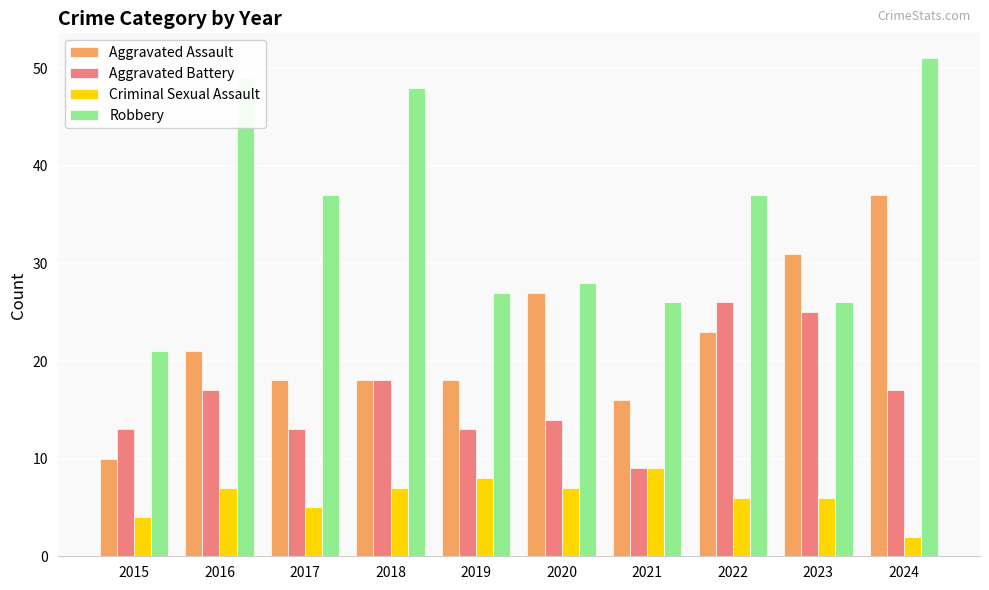

The Aggravated Assault series shows 27 at 2020. True or false?

True